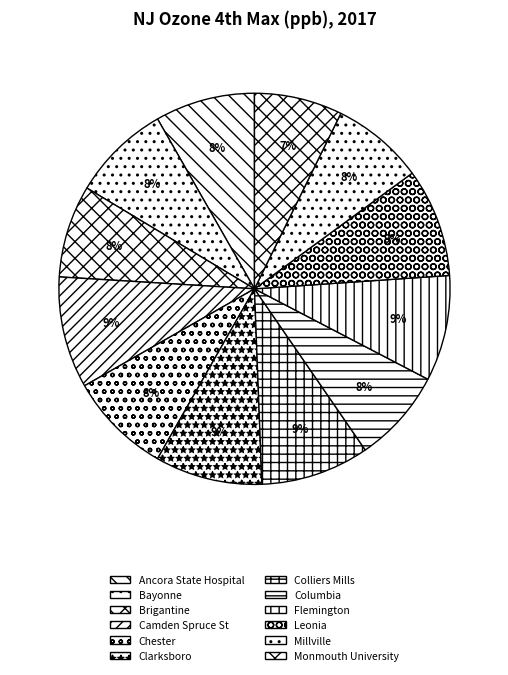

To the nearest percent, what is the difference between the Bayonne and Leonia slice percentages?

1%